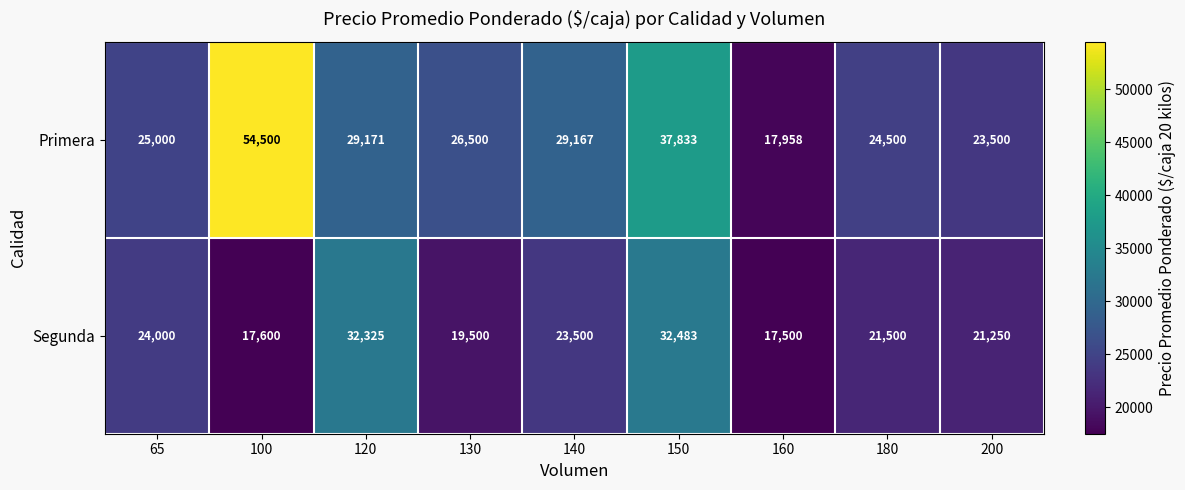

Rank the series at 160 from highest to lowest value.

Primera, Segunda